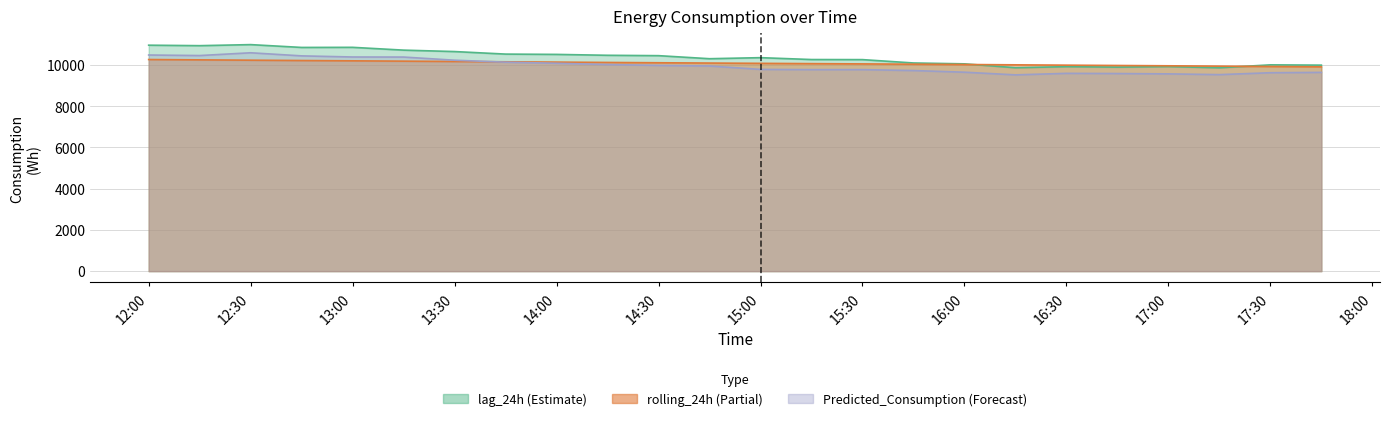

Reading left to right, list all the values displayed in this chart.

lag_24h: 10963.0	10940.0	10991.0	10854.0	10859.0	10723.0	10654.0	10531.0	10516.0	10473.0	10455.0	10307.0	10358.0	10267.0	10263.0	10100.0	10058.0	9870.0	9921.0	9899.0	9925.0	9867.0	10009.0	9995.0
rolling_24h: 10267.5	10251.2	10235.4	10219.2	10204.3	10188.6	10173.1	10157.0	10141.7	10125.5	10110.6	10095.9	10082.1	10068.2	10055.2	10040.6	10025.9	10010.0	9993.9	9978.4	9963.3	9945.8	9929.4	9913.2
Predicted_Consumption: 10486.5	10460.4	10594.7	10444.7	10390.3	10387.1	10234.3	10139.7	10086.0	10026.0	9981.0	9954.0	9788.1	9776.5	9776.5	9732.7	9652.5	9523.0	9596.8	9587.7	9571.4	9534.8	9626.9	9643.7